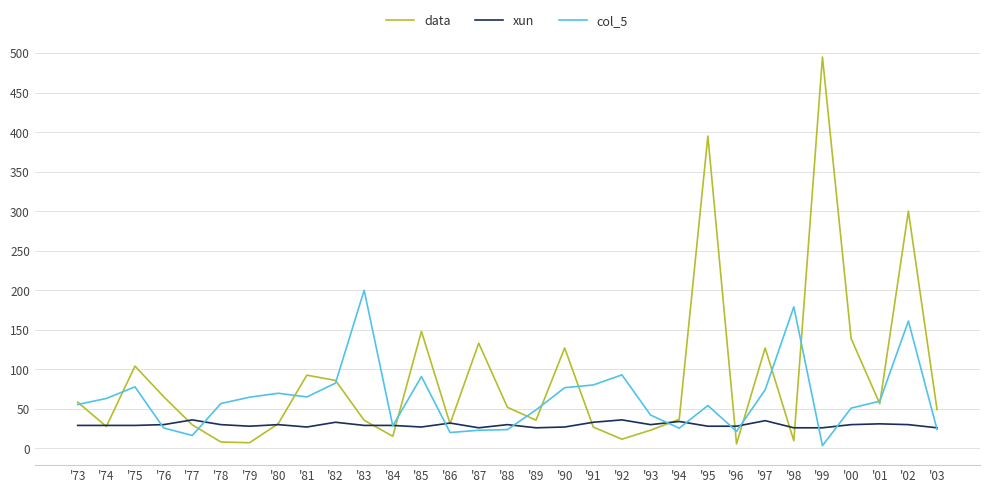

In data, how many points are lower than both neighbors (excluding endpoints)?

9